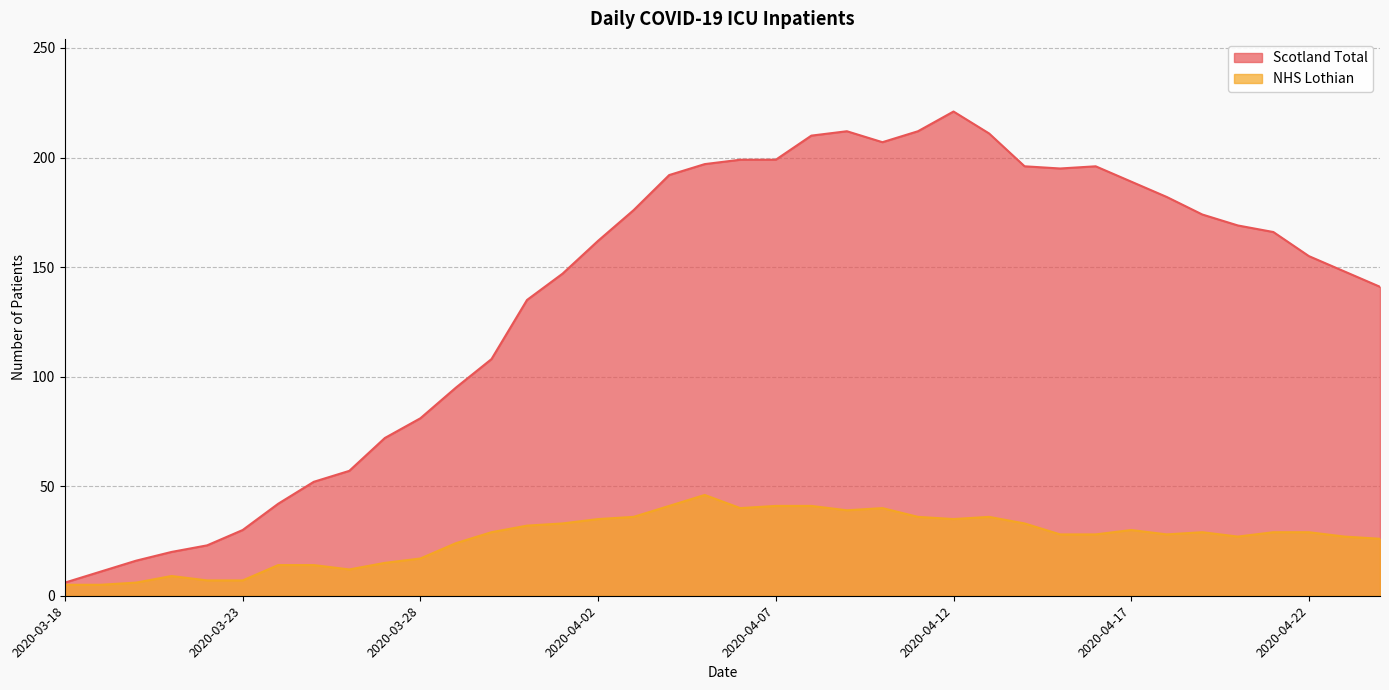

What is the difference between the second highest and minimum values in the NHS Lothian series?

36